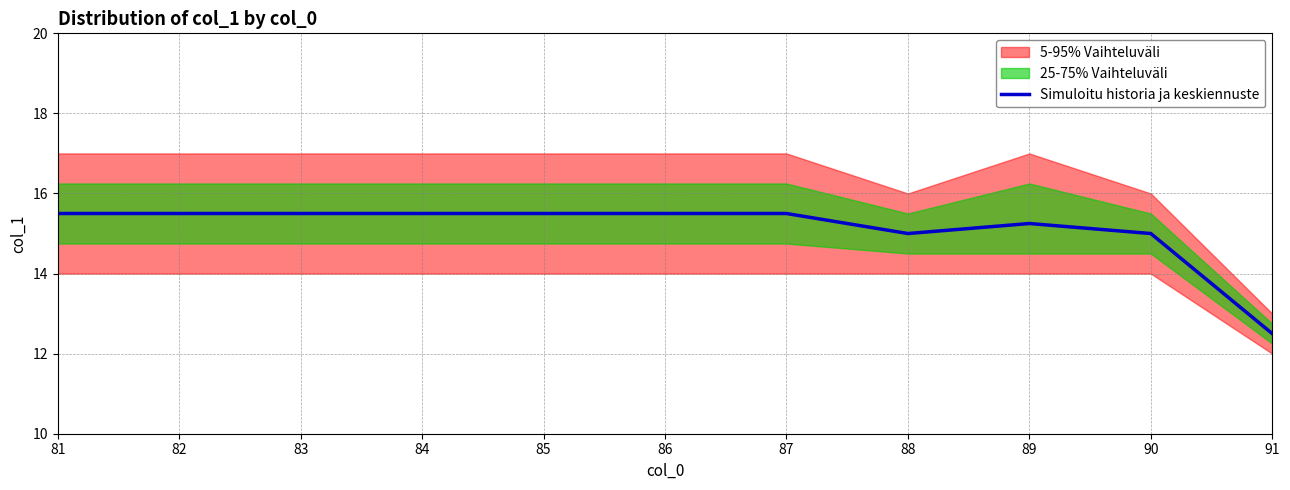

Read the value at 89.

15.2